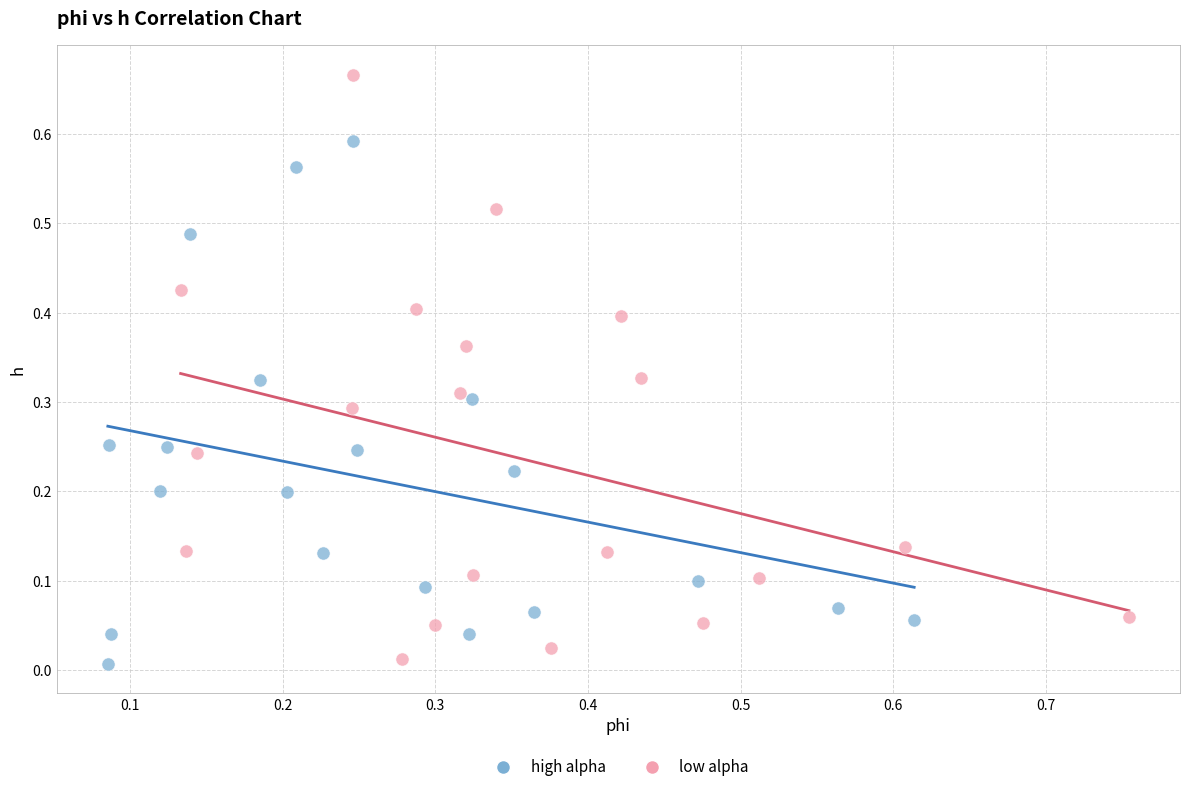

Which series has the largest Y range (max minus min)?

low alpha